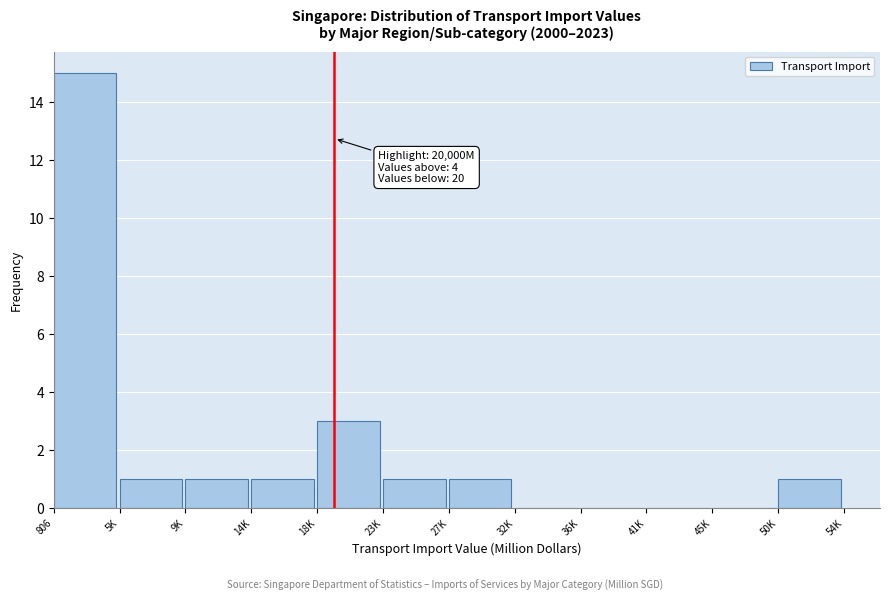

Reading left to right, list all the values displayed in this chart.

806=15	5K=1	9K=1	14K=1	18K=3	23K=1	27K=1	32K=0	36K=0	41K=0	45K=0	50K=1